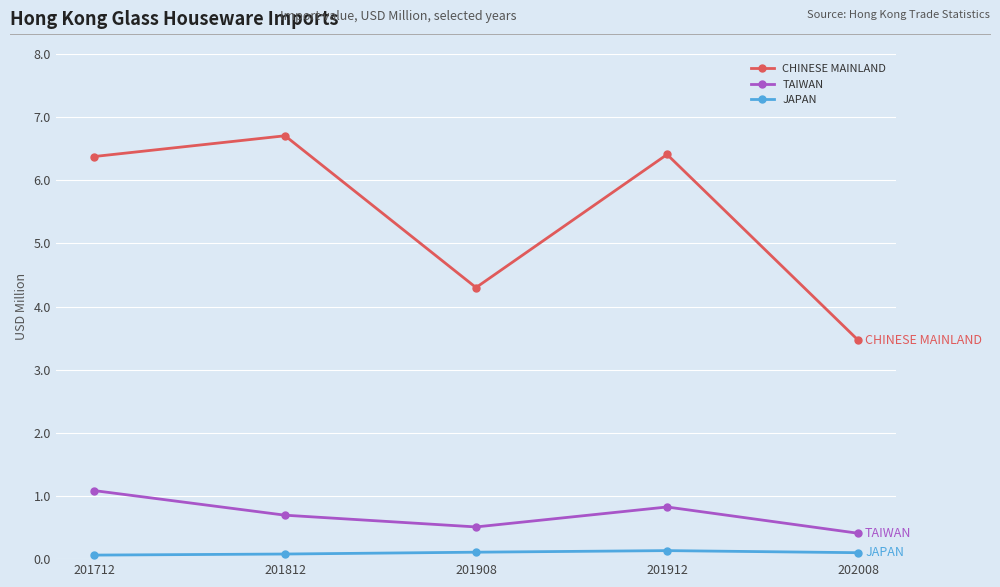

What is the total value across all series at 201908?

4.9